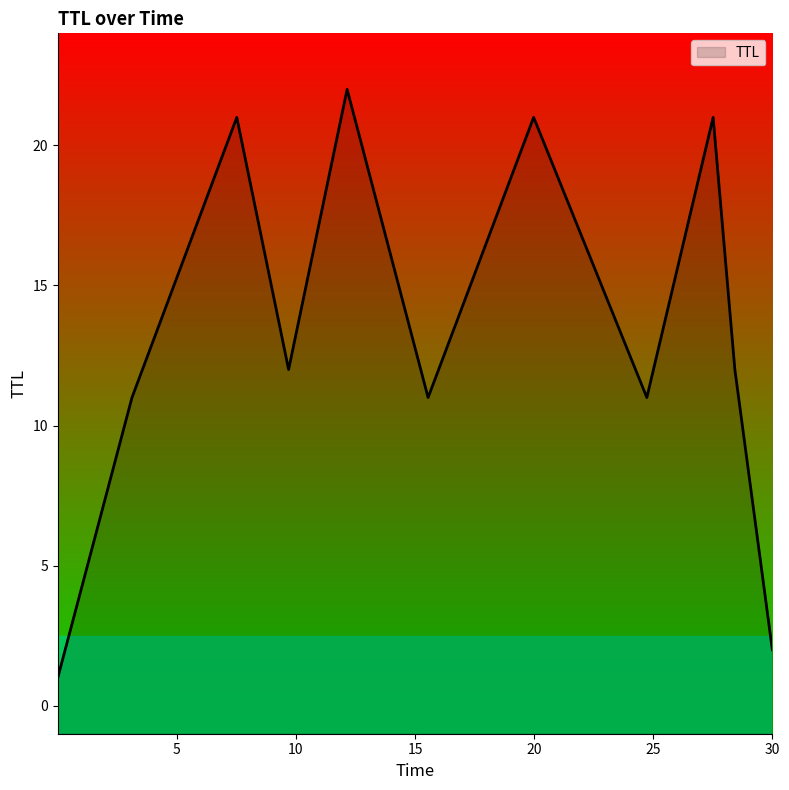

How many points are lower than both their immediate neighbors (excluding endpoints)?

3